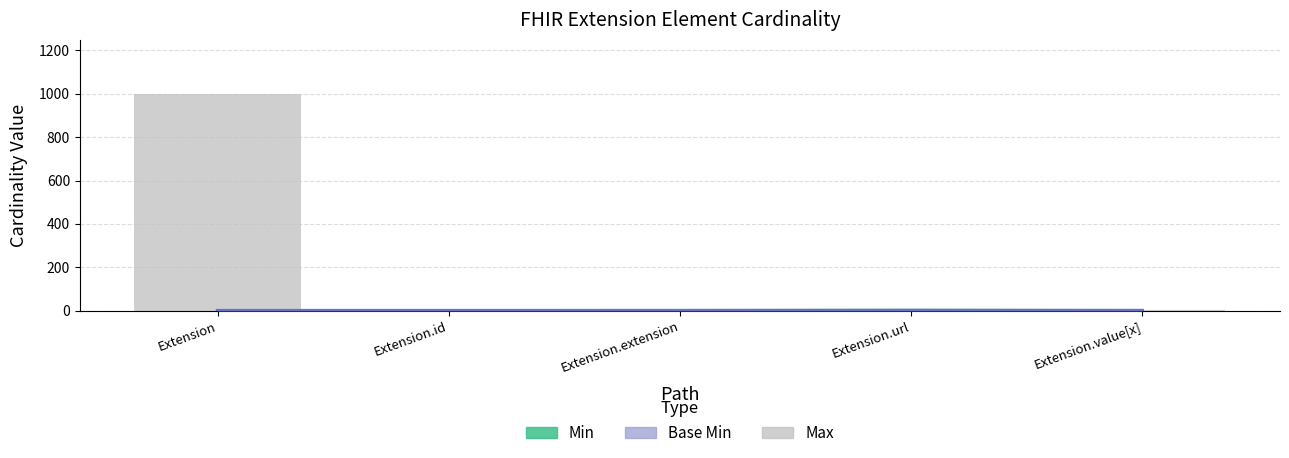

Reading left to right, transcribe all the data shown in this chart.

Max: Extension=999	Extension.id=1	Extension.extension=0	Extension.url=1	Extension.value[x]=1
Min: Extension=0	Extension.id=0	Extension.extension=0	Extension.url=1	Extension.value[x]=0
Base Min: Extension=0	Extension.id=0	Extension.extension=0	Extension.url=1	Extension.value[x]=0